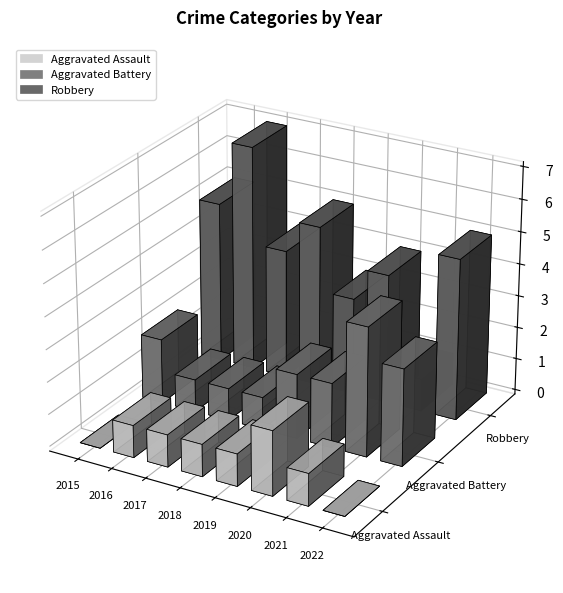

At which category is the sum across all series the highest?

2016